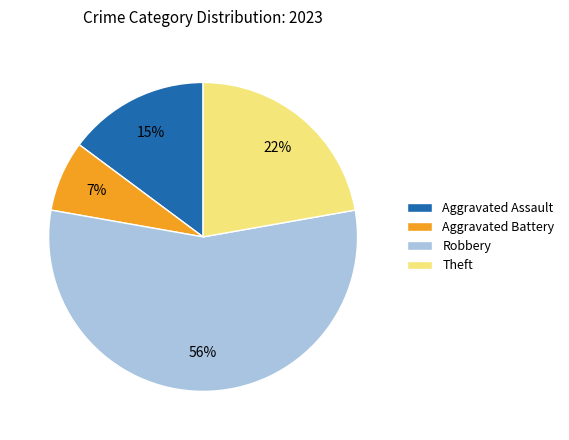

What is the ratio of the value at Aggravated Battery to the value at Aggravated Assault?

0.5